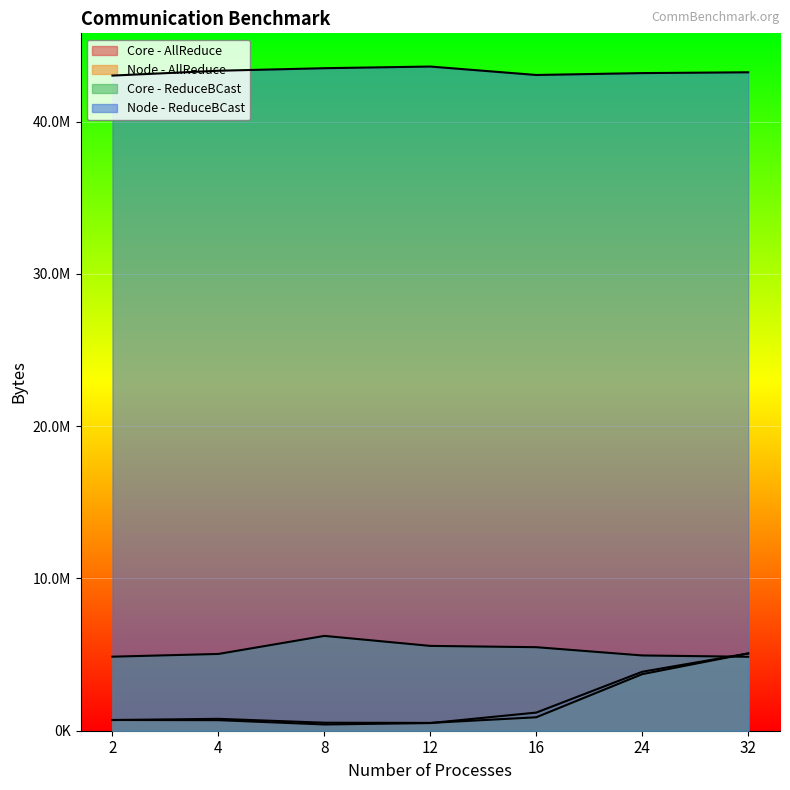

What is the average value of the Core - AllReduce series?

1777950